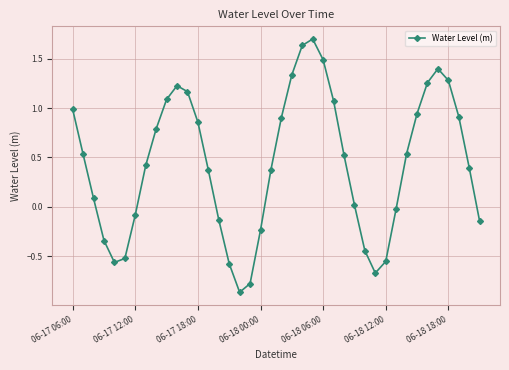

How many interior local valleys (lower than both neighbors) does the data have?

3